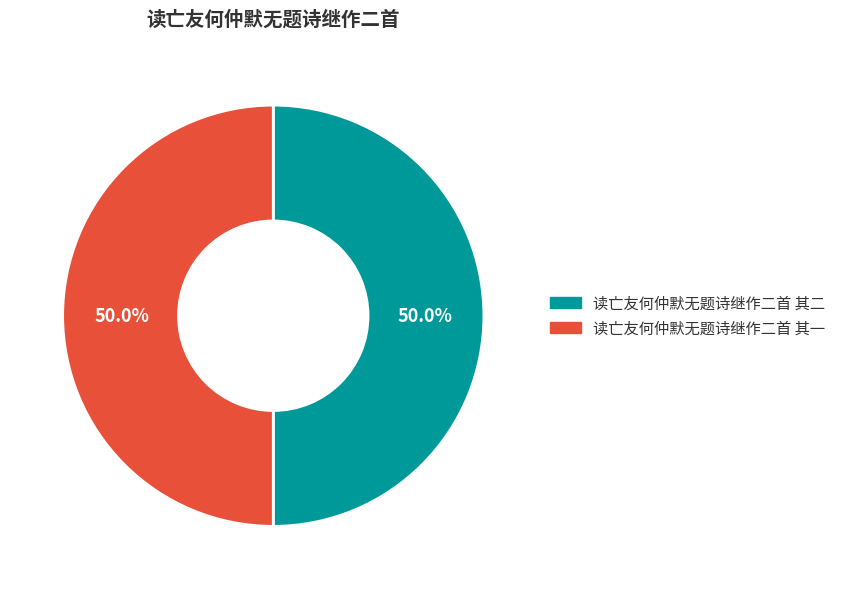

To the nearest percent, what portion does 读亡友何仲默无题诗继作二首 其二 represent?

50%